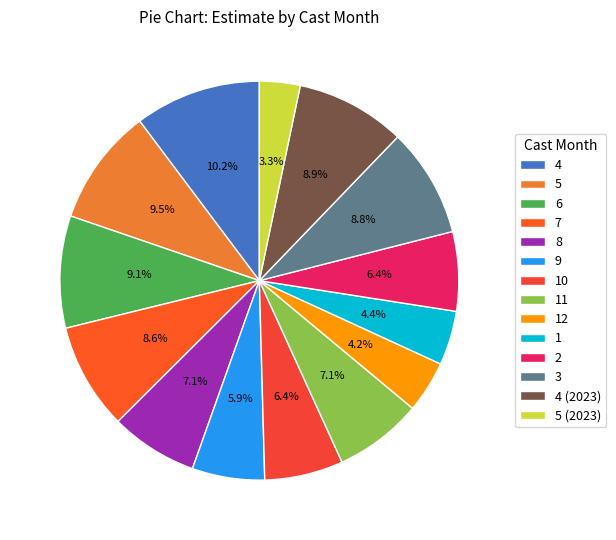

What is the smallest slice in the pie chart?

5 (2023)